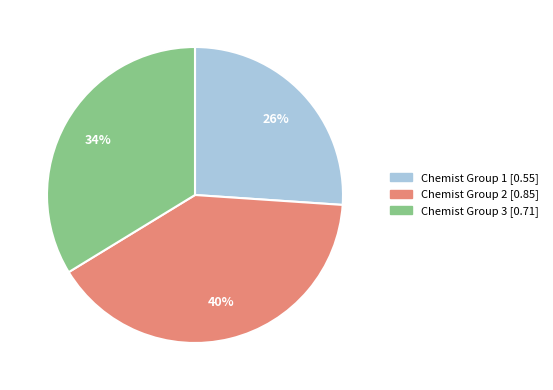

To the nearest percent, what is the average slice percentage?

33%